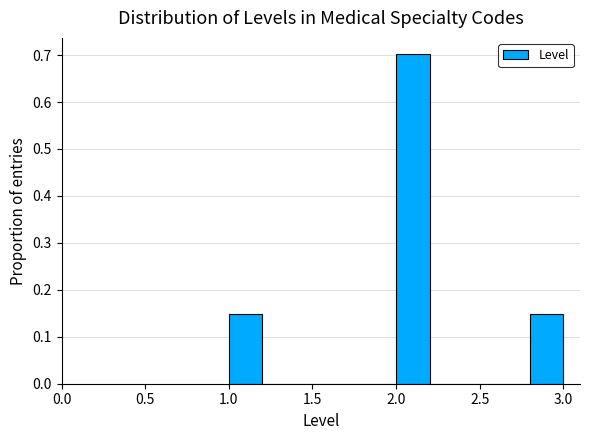

Reading left to right, list every bar in this chart as the range it spans on the x-axis followed by its height. The values are not printed on the chart, so give them approximately, as read against the axis.

1.0 to 1.2: 0.15
1.2 to 1.4: 0
1.4 to 1.6: 0
1.6 to 1.8: 0
1.8 to 2.0: 0
2.0 to 2.2: 0.70
2.2 to 2.4: 0
2.4 to 2.6: 0
2.6 to 2.8: 0
2.8 to 3.0: 0.15